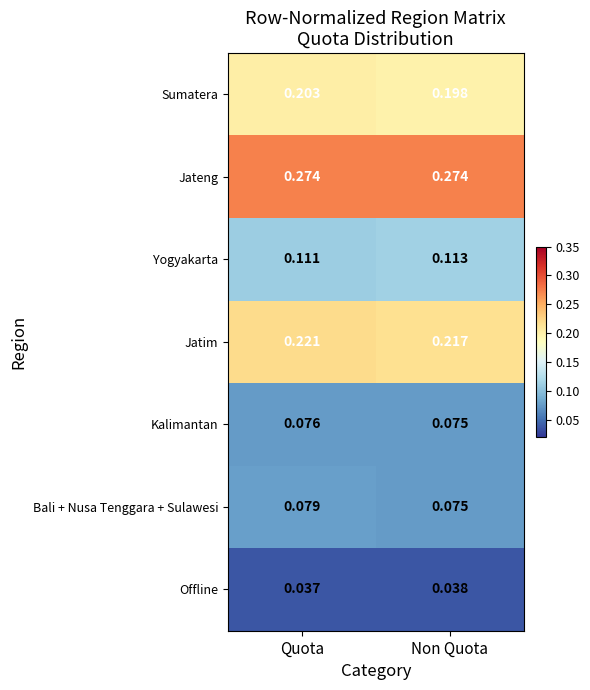

Is the value of Jateng at Non Quota greater than the value of Jatim at Quota?

Yes